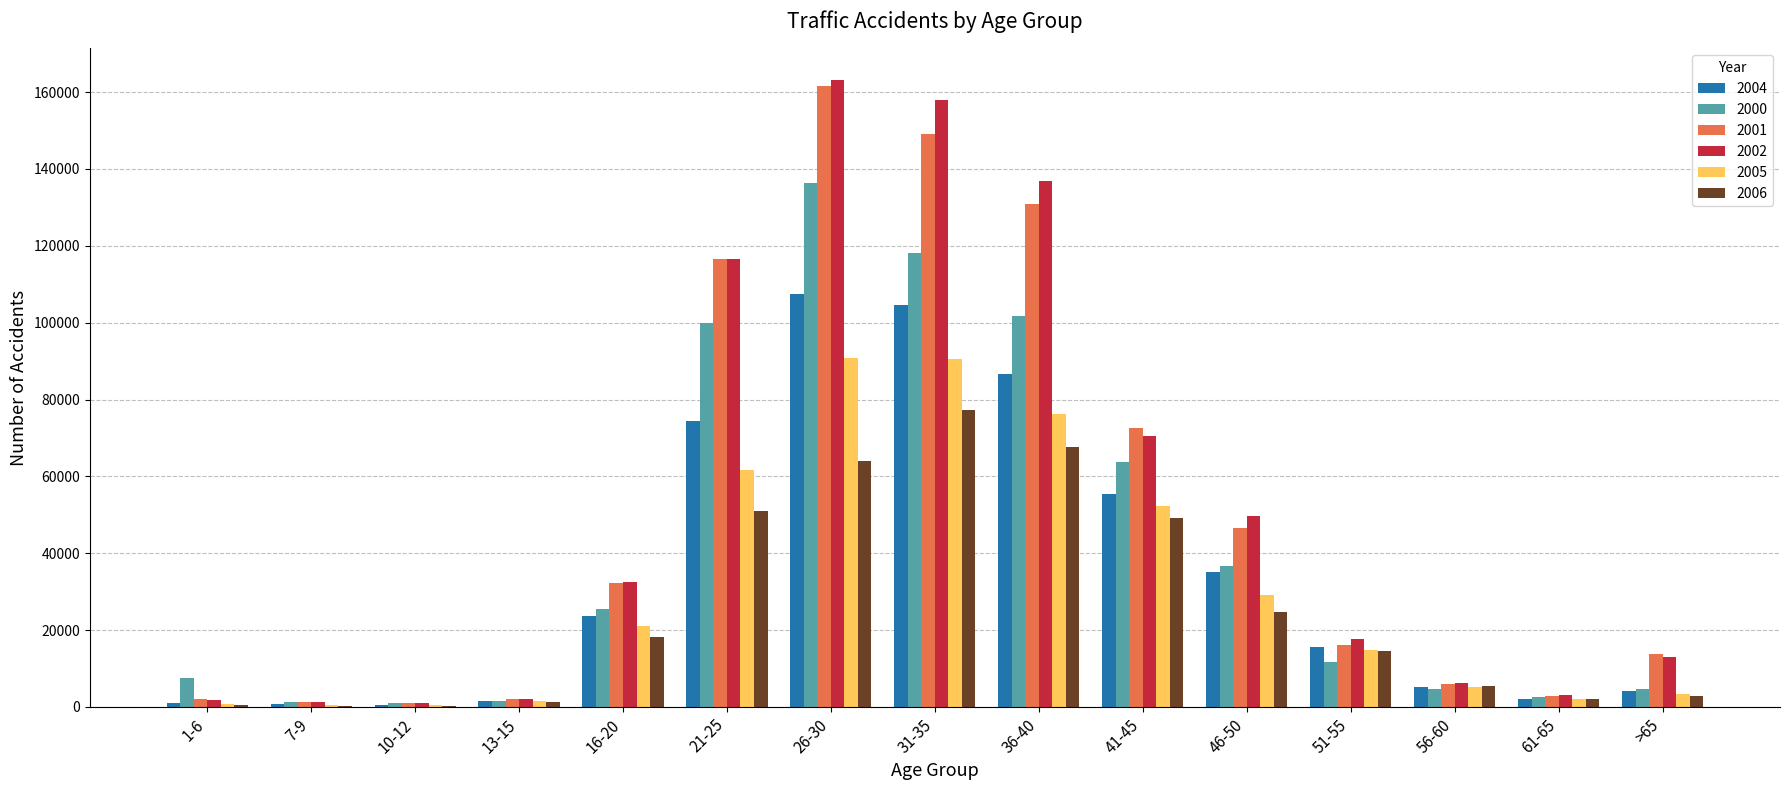

What is the total value across all series at 26-30?

723269